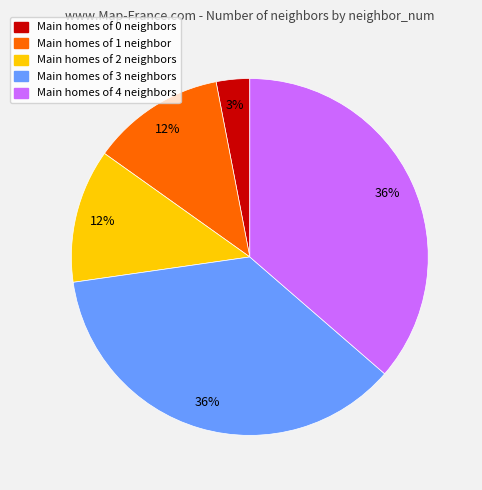

Do Main homes of 0 neighbors and Main homes of 1 neighbor together represent more than half of the pie?

No